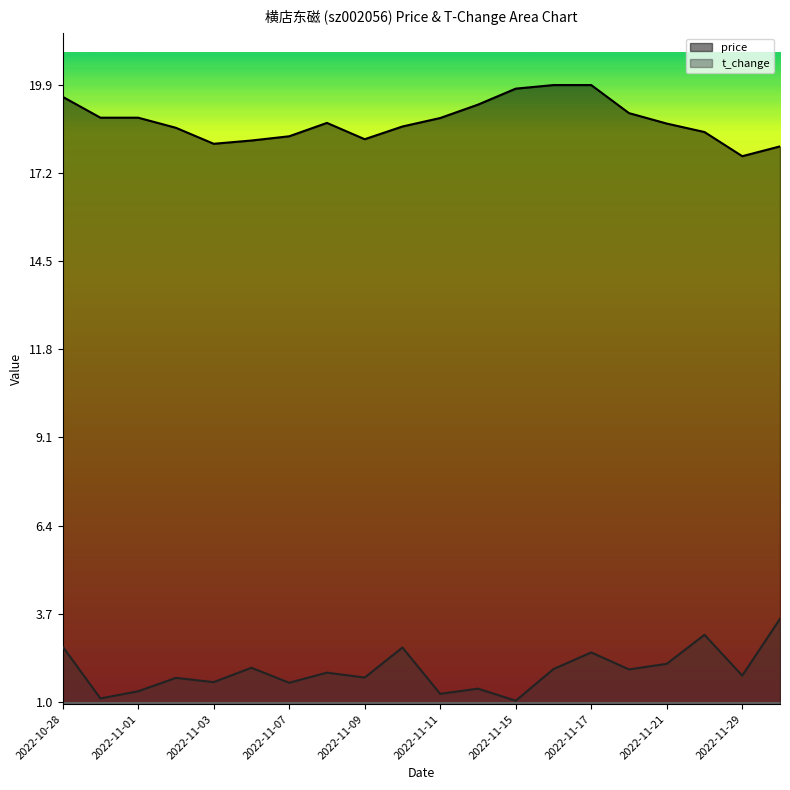

What is the value of the price point at the 5th from the left?

18.1